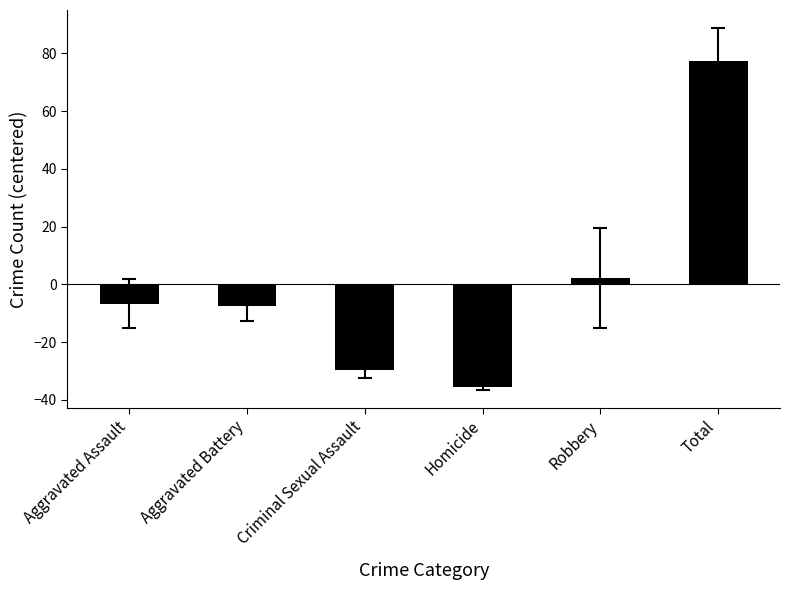

What is the difference between the maximum and minimum values?

113.0